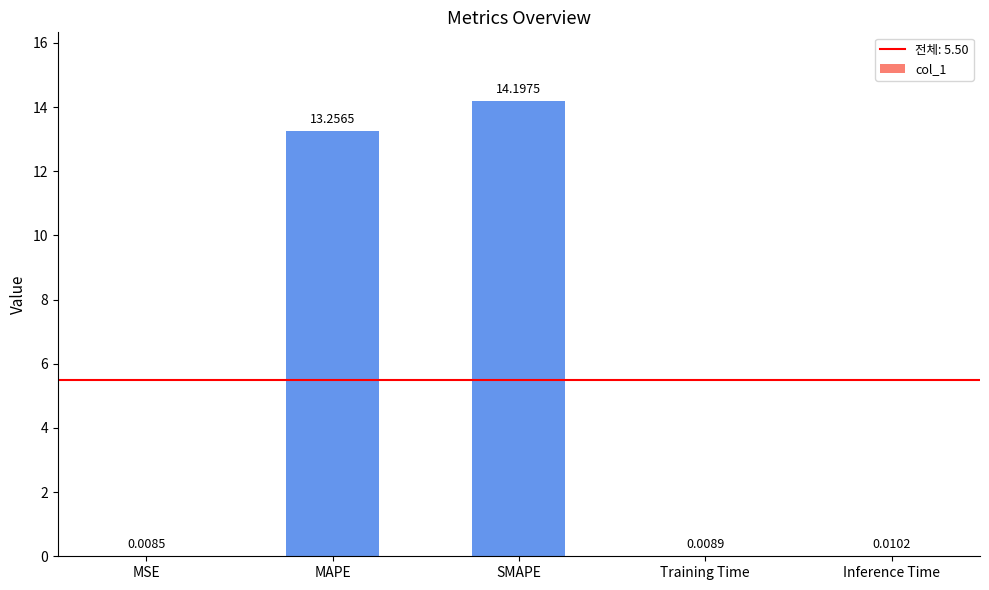

The value at SMAPE is 18.7. True or false?

False